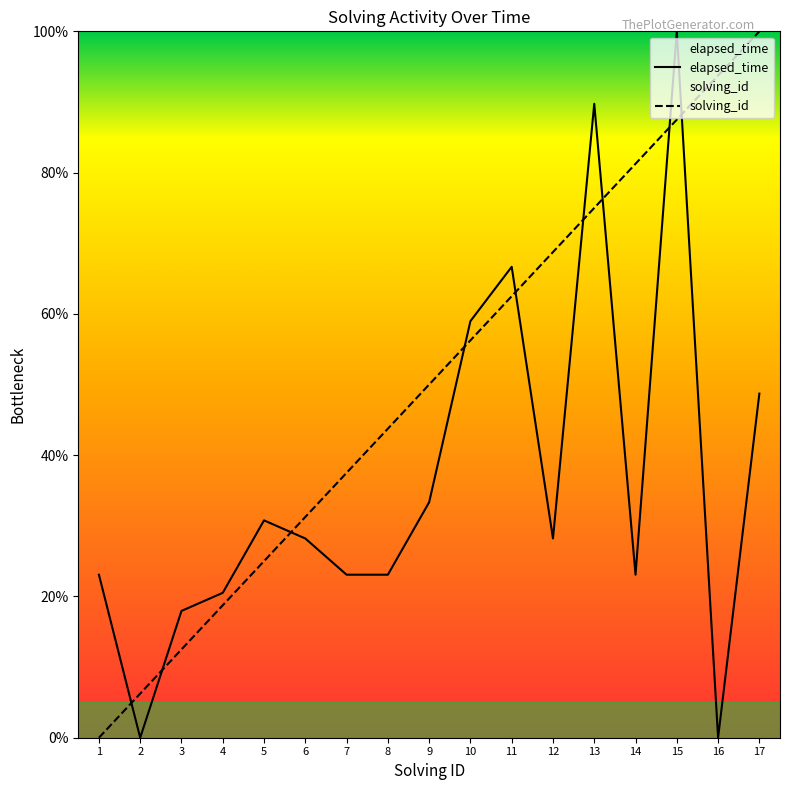

At how many categories does at least one series exceed 41?

10